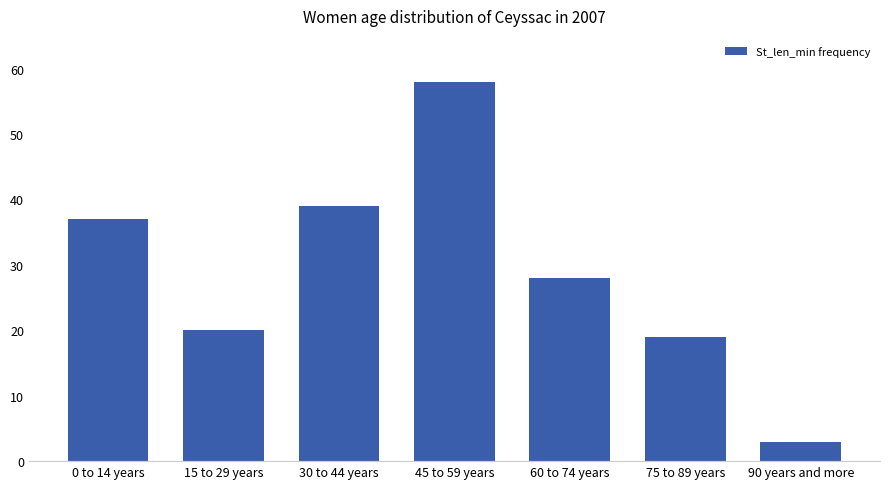

Rank the categories by value from lowest to highest.

90 years and more, 75 to 89 years, 15 to 29 years, 60 to 74 years, 0 to 14 years, 30 to 44 years, 45 to 59 years